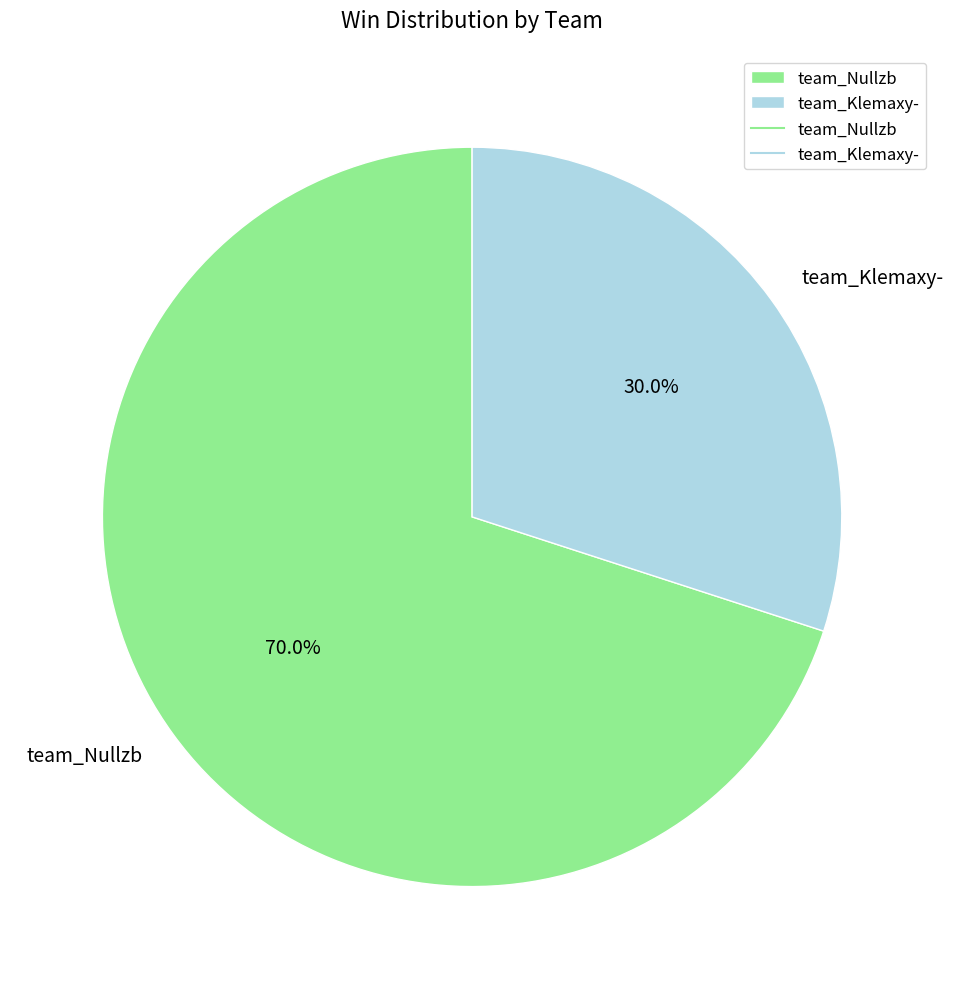

Is team_Nullzb the majority of the pie?

Yes